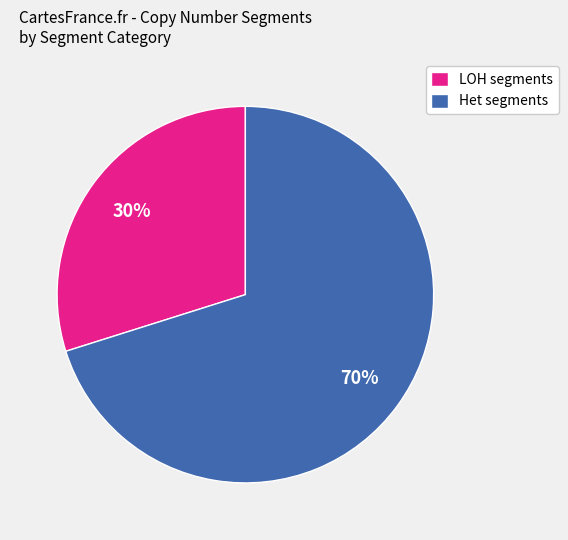

What is the ratio of the value at LOH segments to the value at Het segments?

0.4